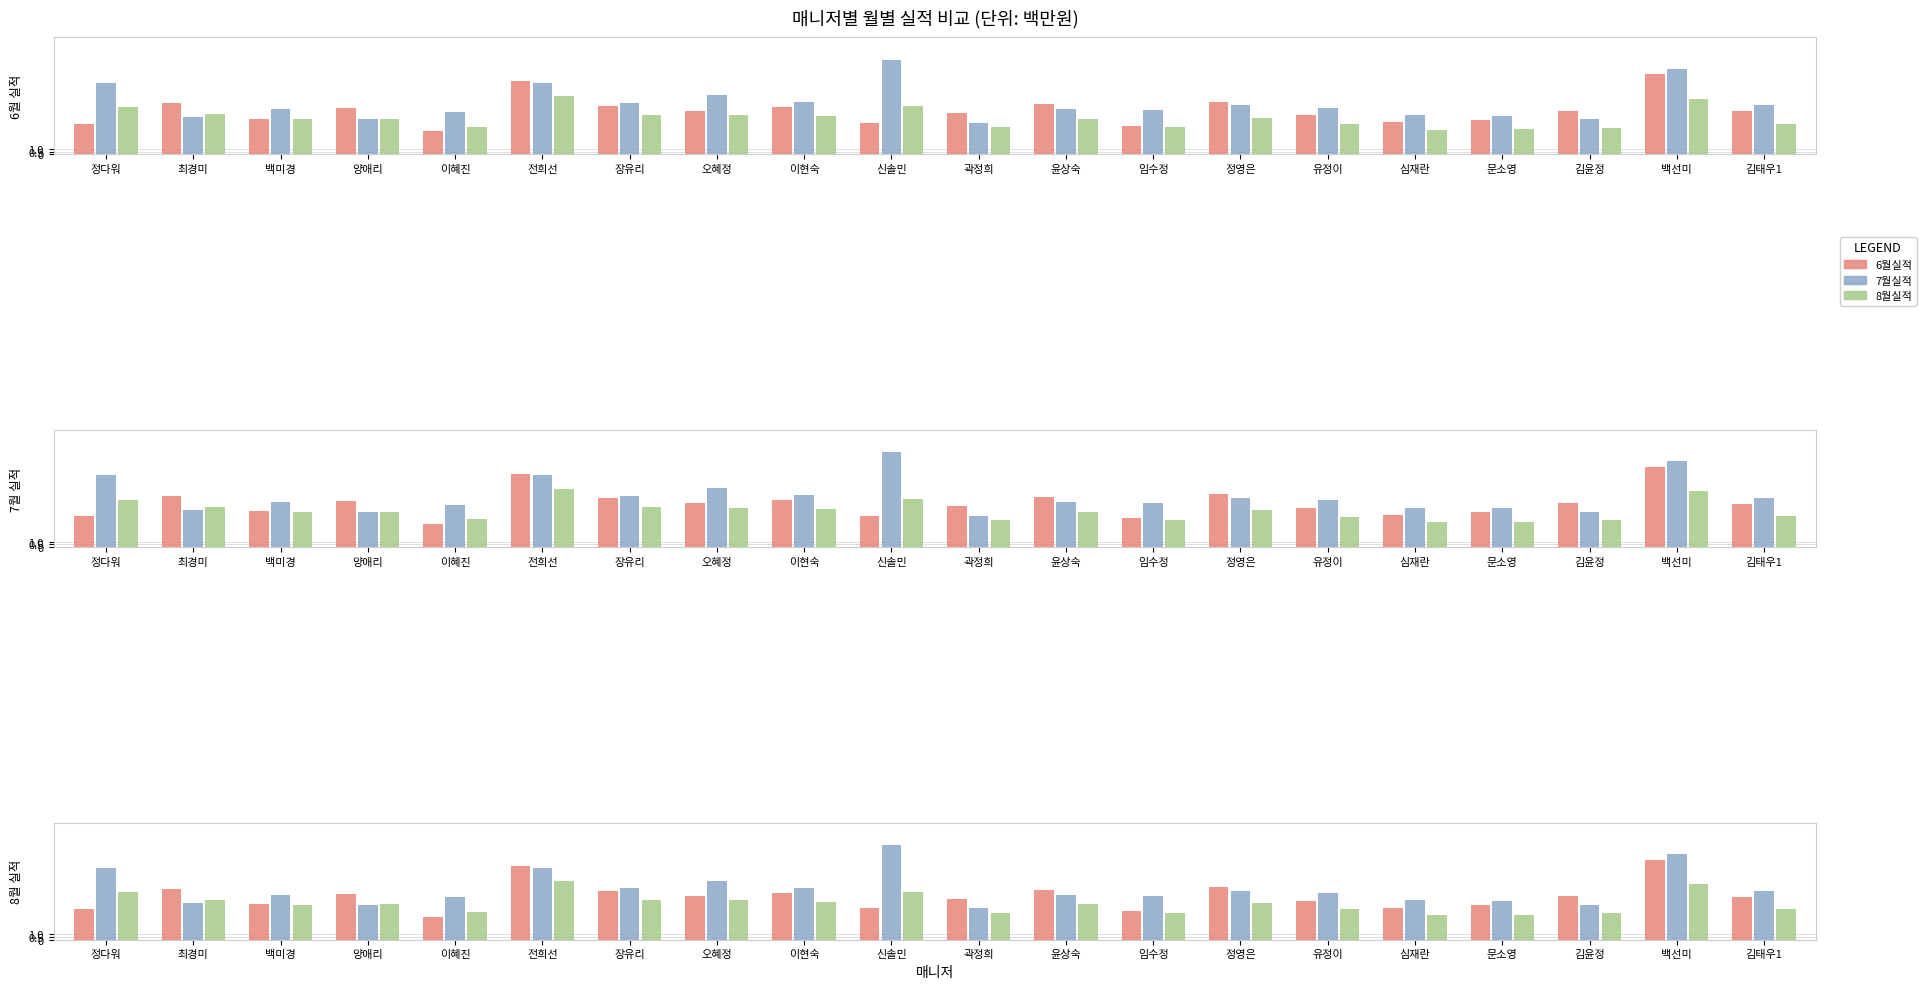

What is the sum of the 7월실적 values at 김태우1 and 윤상숙?

17.7